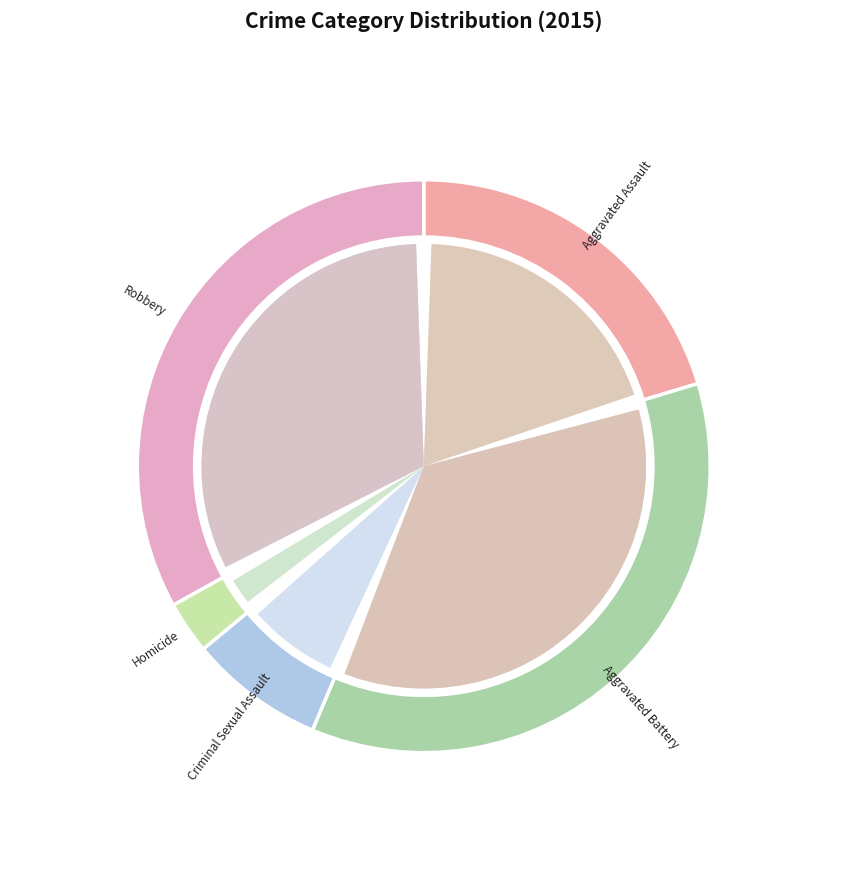

Rank the categories by value from lowest to highest.

Homicide, Criminal Sexual Assault, Aggravated Assault, Robbery, Aggravated Battery